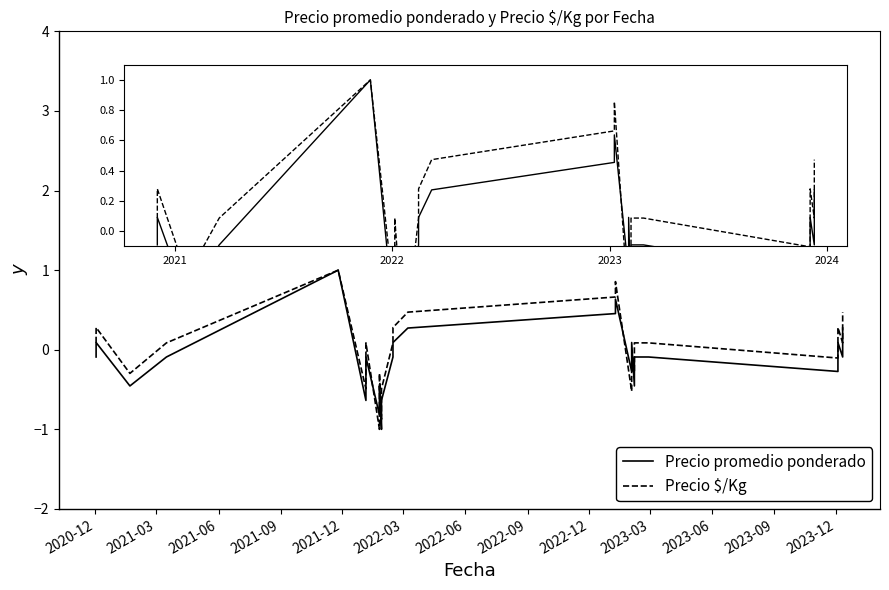

Which series has the widest spread of values?

Precio promedio ponderado